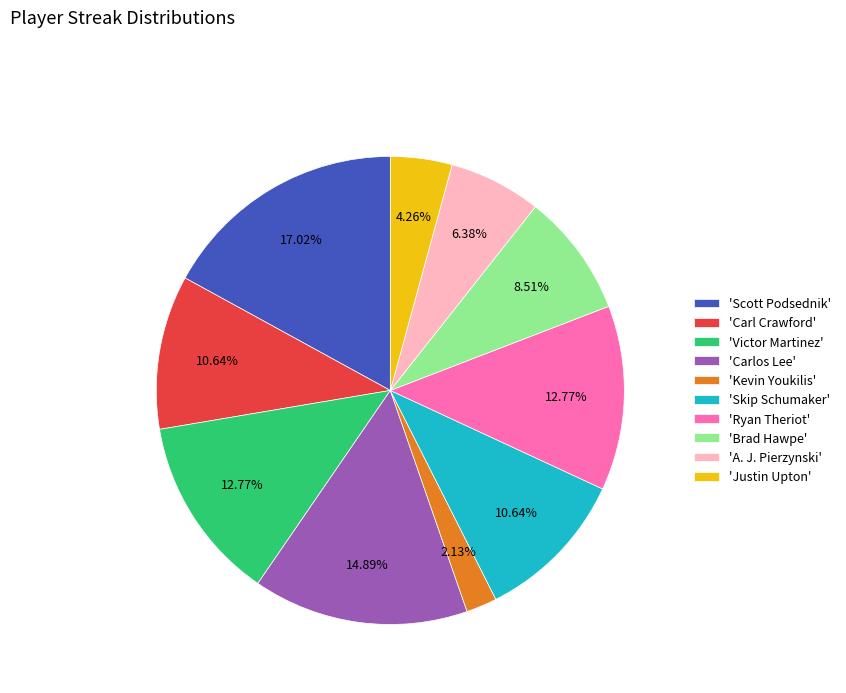

Do 'Kevin Youkilis' and 'Carl Crawford' together represent more than half of the pie?

No